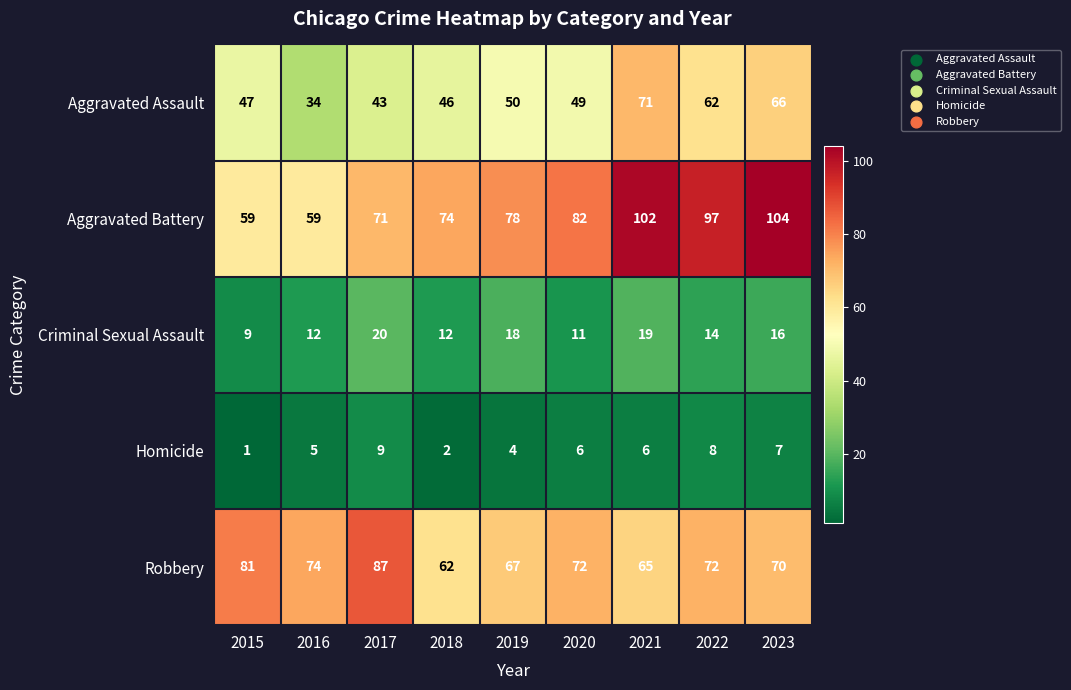

What is the maximum value for Criminal Sexual Assault?

20